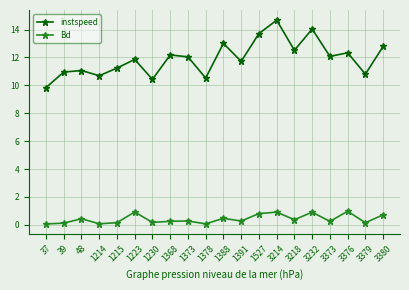

True or false: Bd has more than 2 interior local peaks.

True